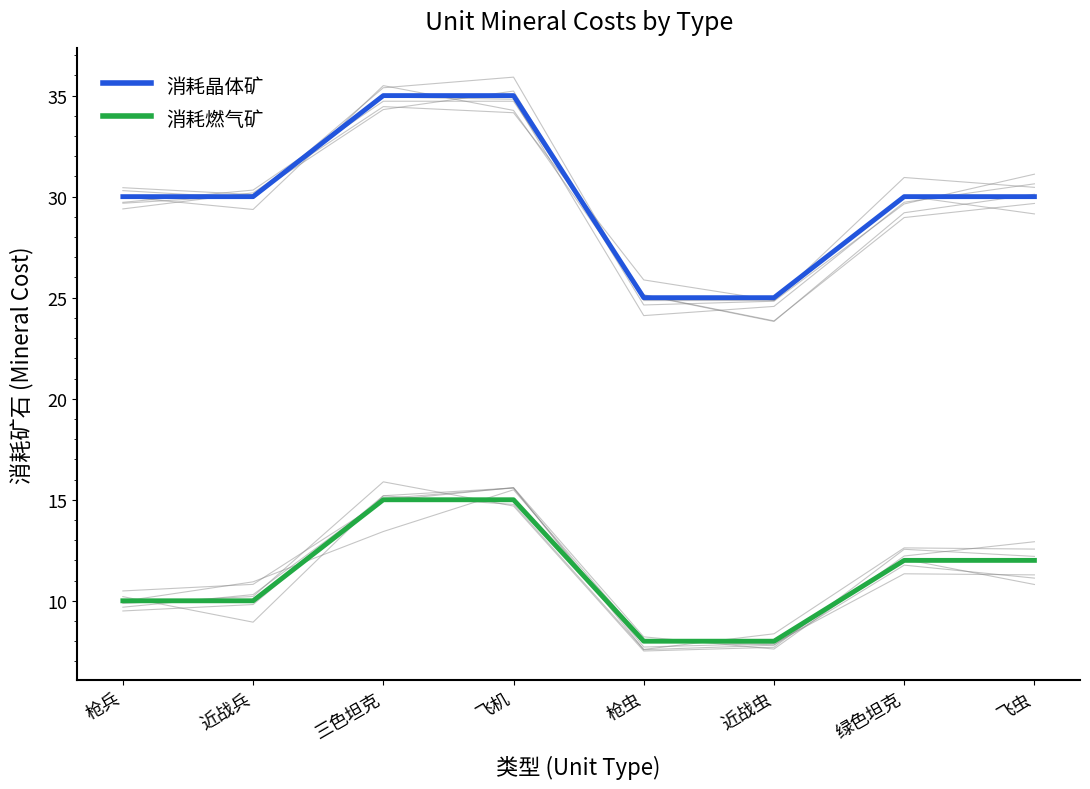

What is the value of the 消耗晶体矿 point at the 3rd from the left?

35